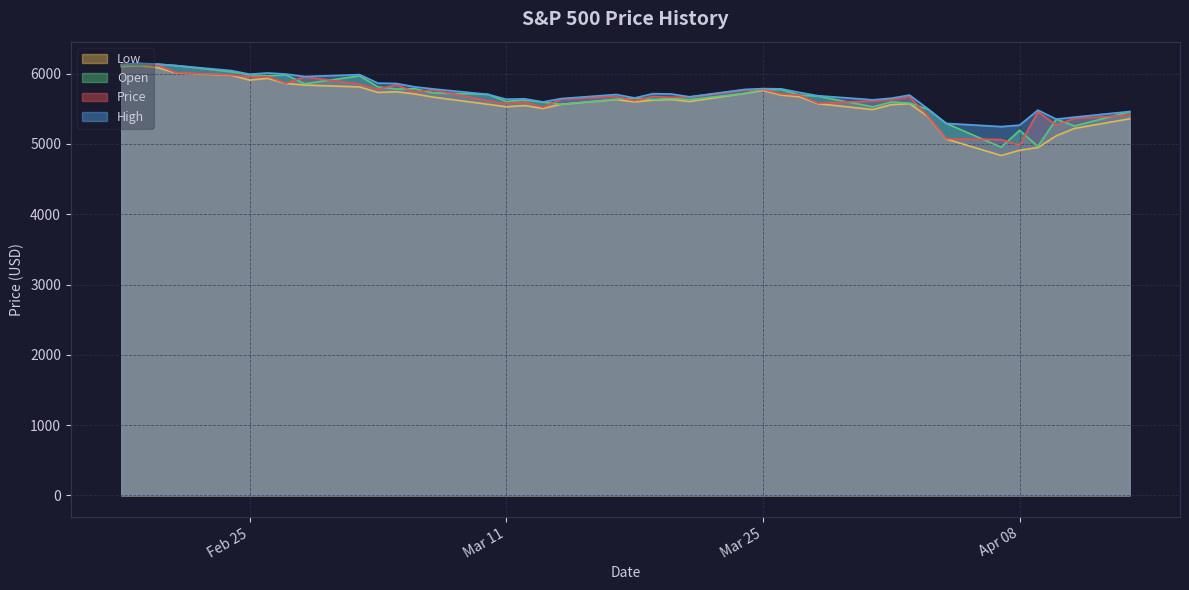

What is the minimum value for Price?

4982.8